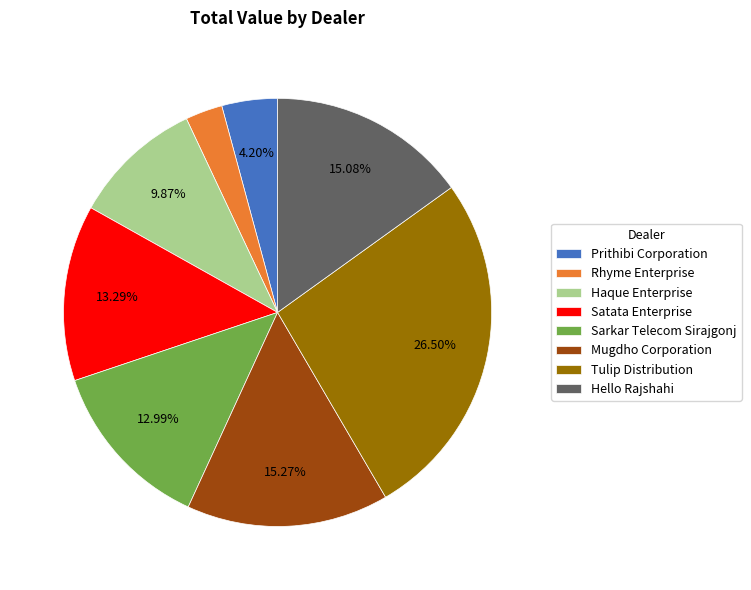

To the nearest percent, what is the difference between the Hello Rajshahi and Rhyme Enterprise slice percentages?

12%